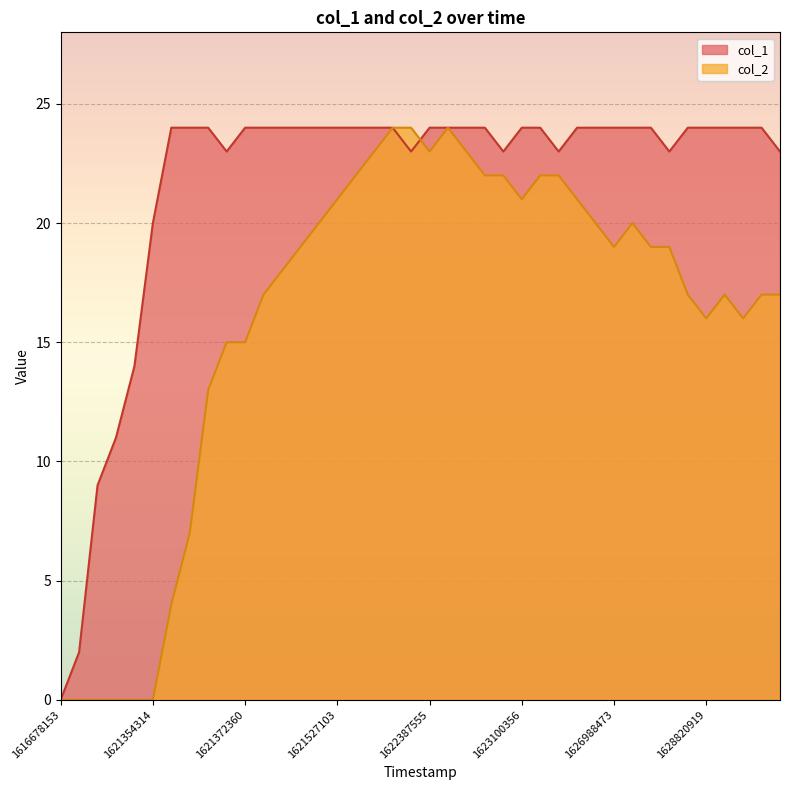

How many lines are shown in the chart?

2